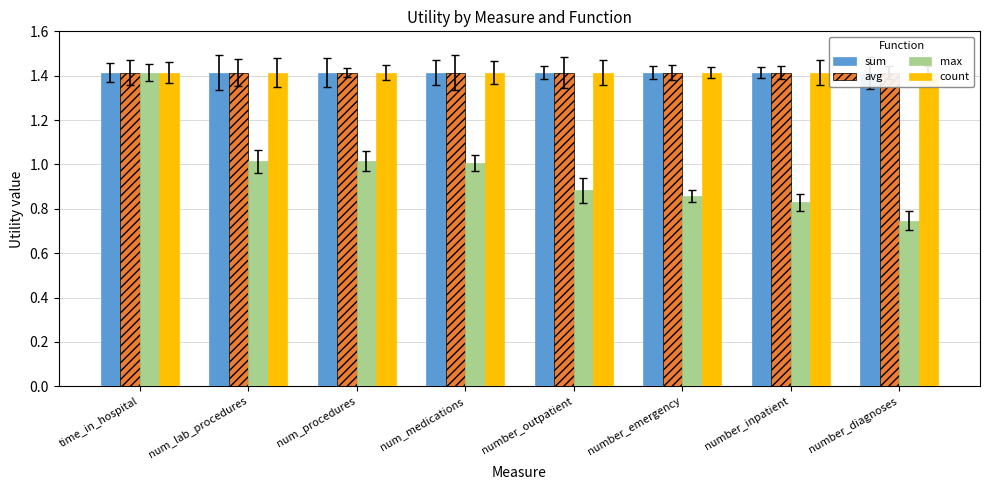

Is it true that avg equals 2.5 at num_medications?

False